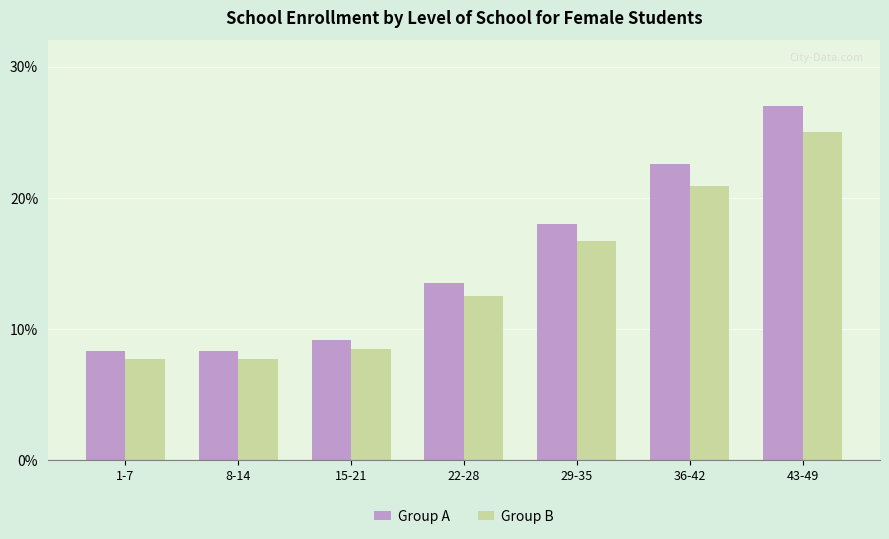

What is the difference between the maximum and minimum values in the Group B series?

17.3